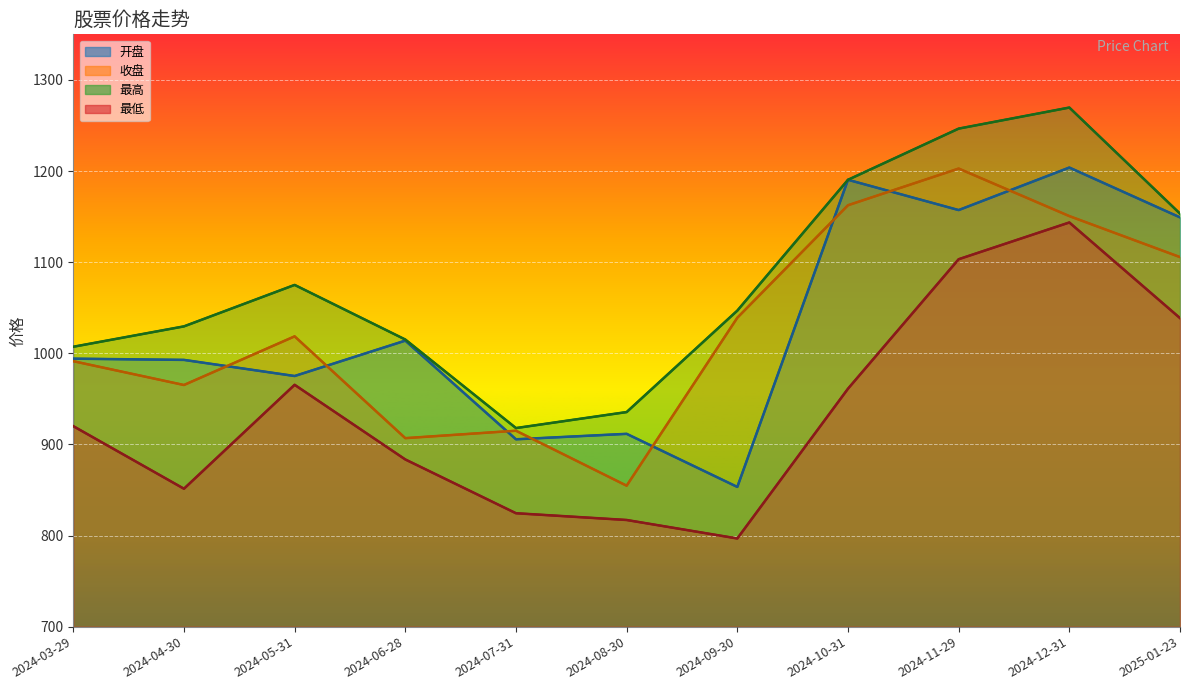

What is the average value of the 最高 series?

1080.6